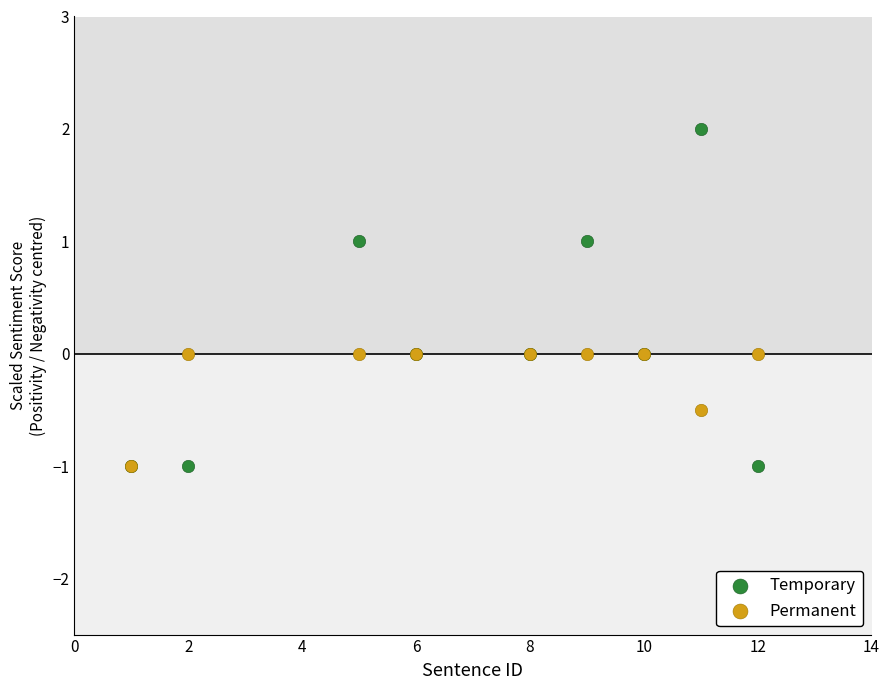

What are all the series names shown in the legend?

Temporary, Permanent